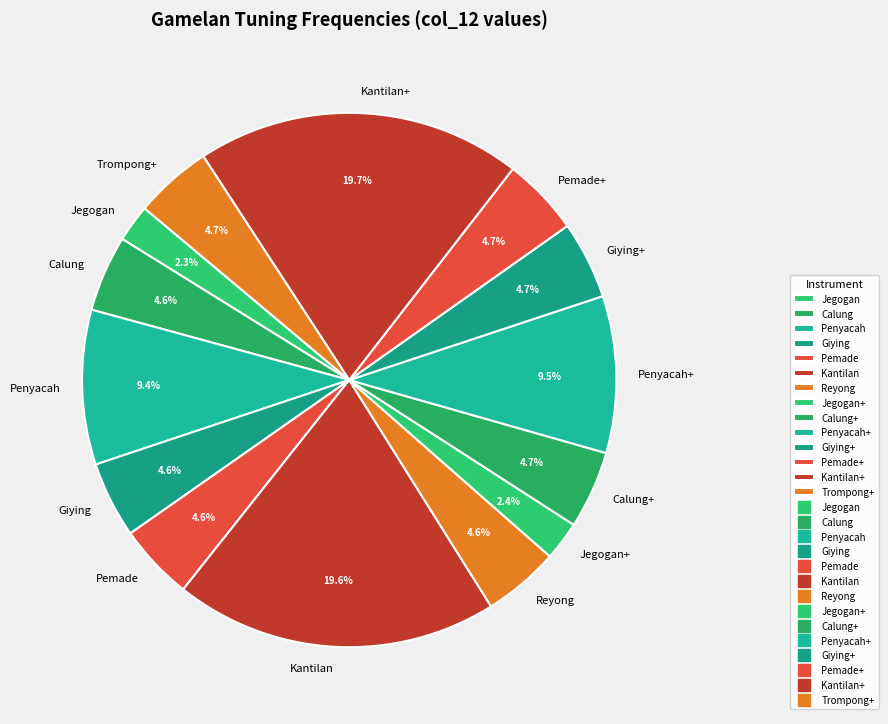

To the nearest percent, what portion does Kantilan represent?

20%